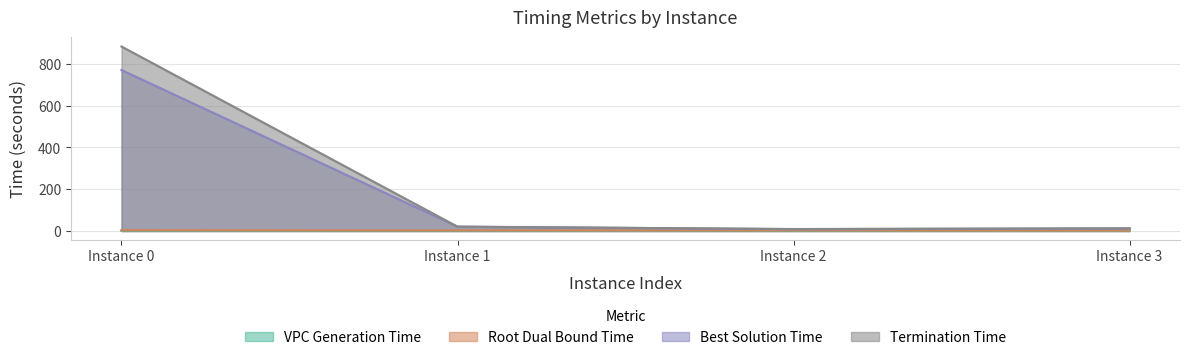

Where is the first local maximum for rootDualBoundTime?

2